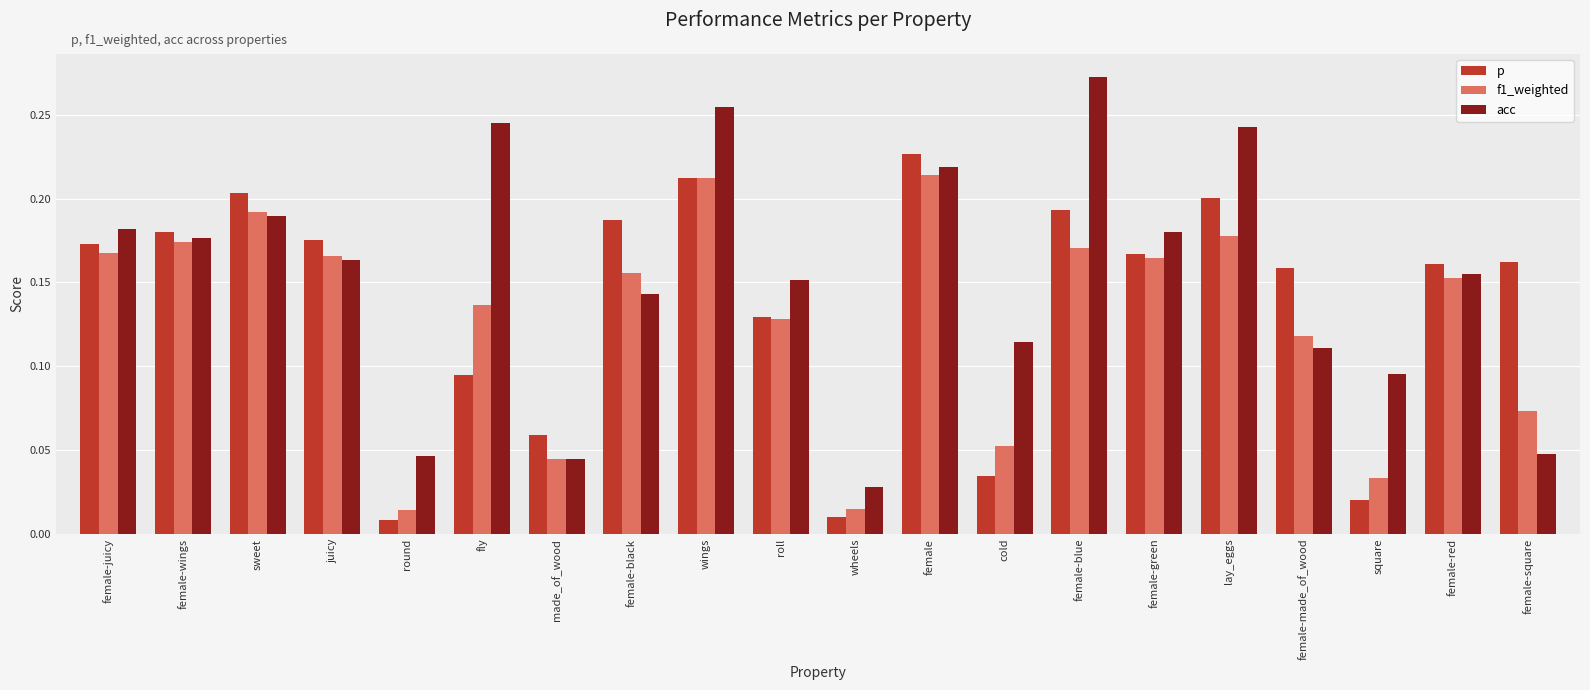

How many acc values are between 0 and 1?

20